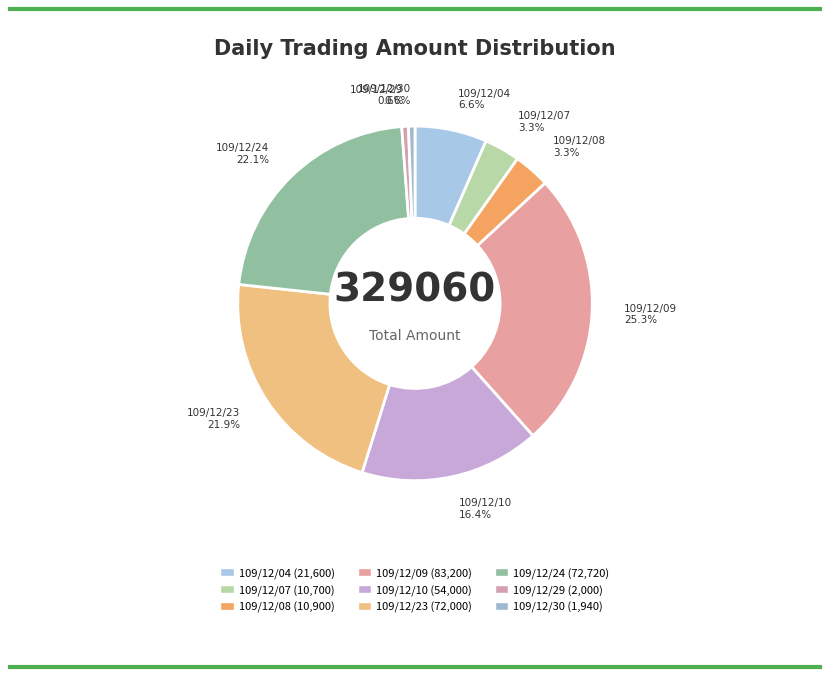

Rank the categories by value from highest to lowest.

109/12/09, 109/12/24, 109/12/23, 109/12/10, 109/12/04, 109/12/08, 109/12/07, 109/12/29, 109/12/30